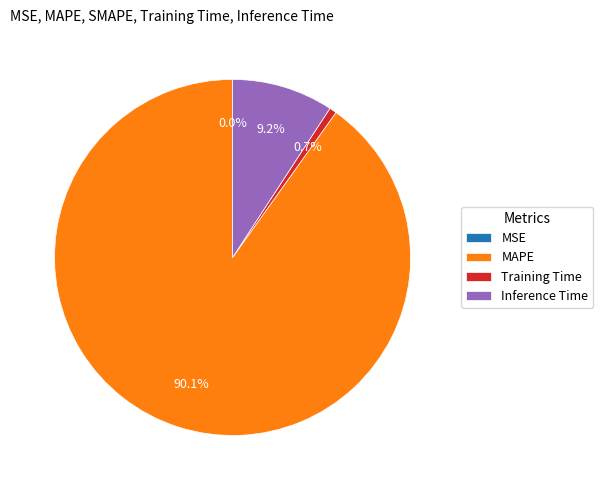

Which category has the biggest portion of the pie?

MAPE